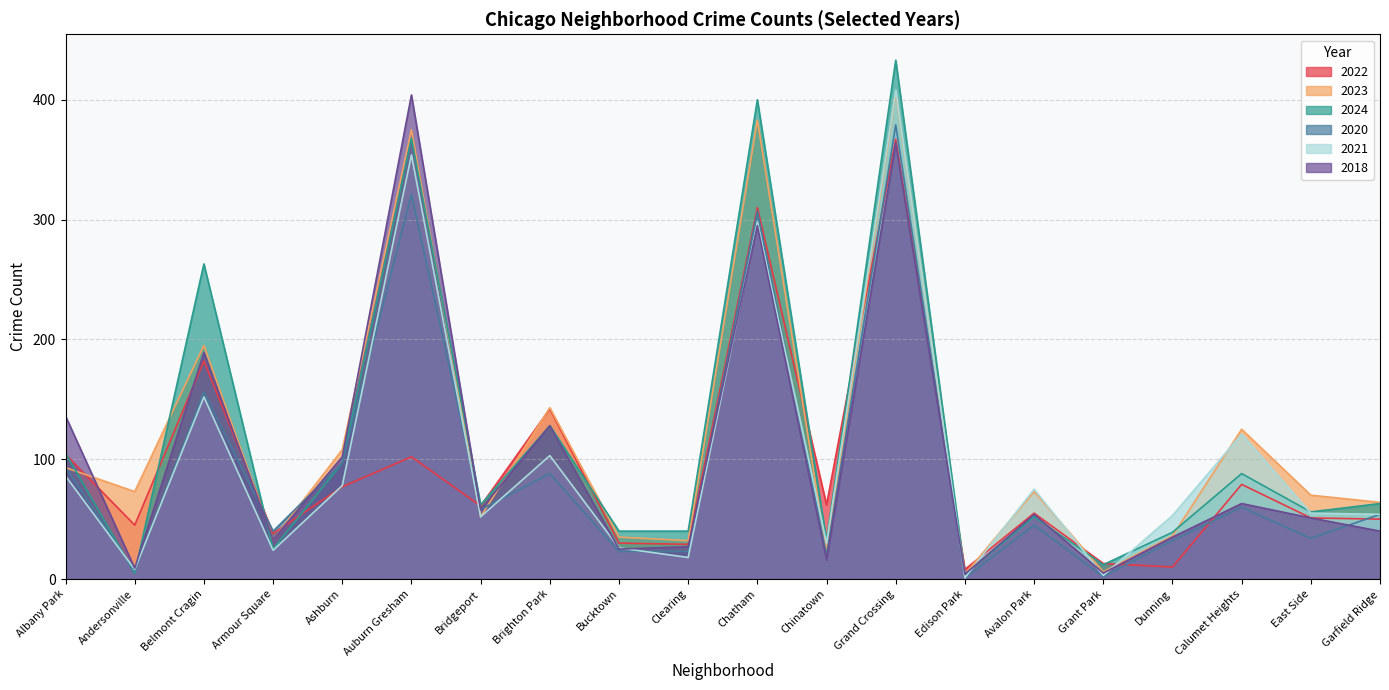

At how many categories does at least one series exceed 94?

8